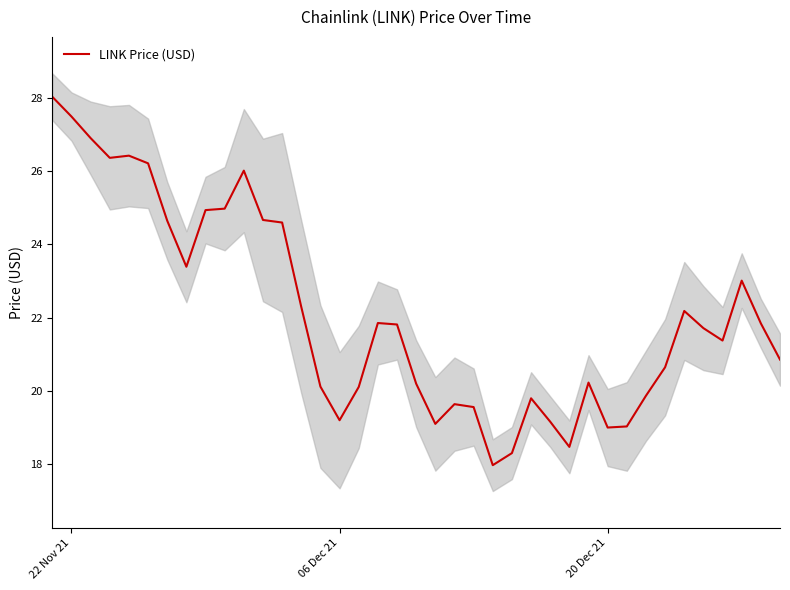

The value of LINK Price (USD) at 06 Dec 21 is 19.2. True or false?

True